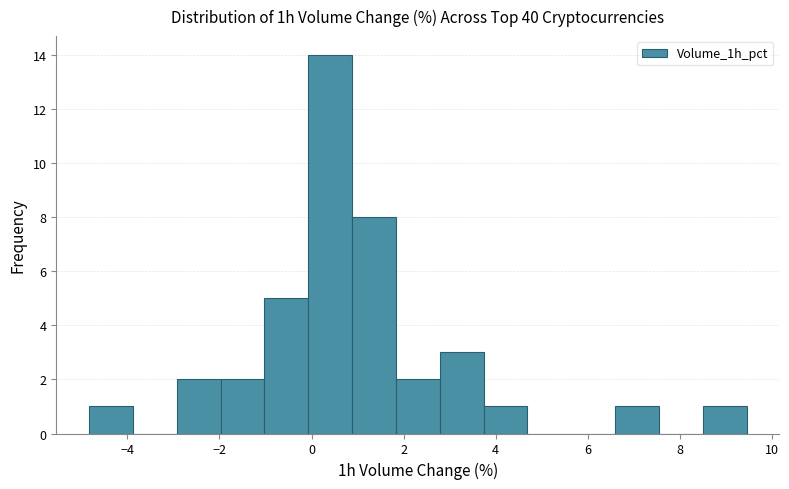

What is the height of the bar covering -1.0 to 0.0 on the x-axis? Neither the bar edges nor the heights are printed on the chart, so give them approximately, as read against the axes.

5